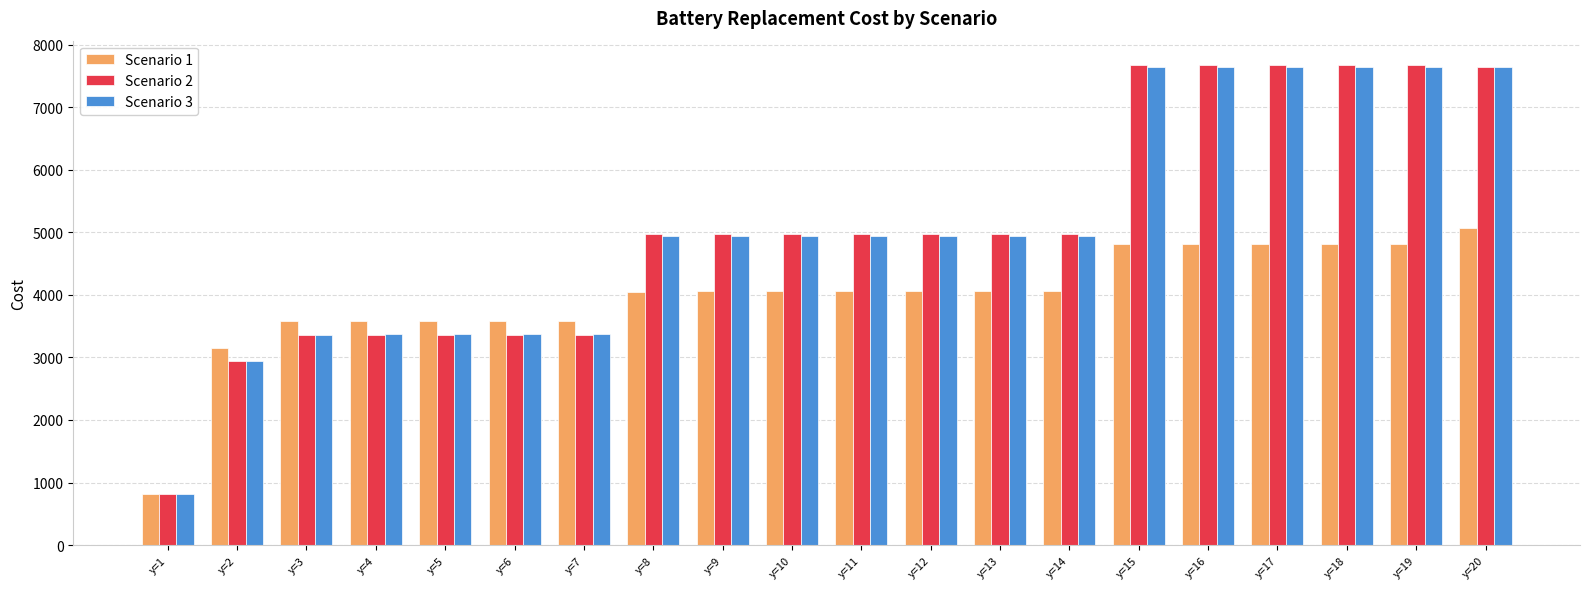

What are all the series names shown in the legend?

Scenario 1, Scenario 2, Scenario 3